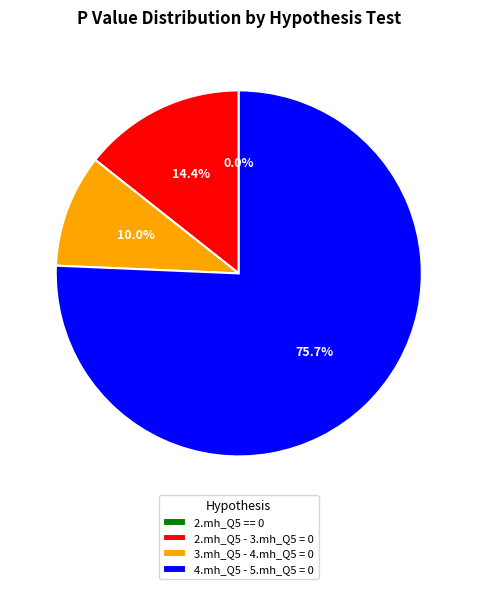

What is the total percentage of 2.mh_Q5 - 3.mh_Q5 = 0 and 4.mh_Q5 - 5.mh_Q5 = 0?

90.0%